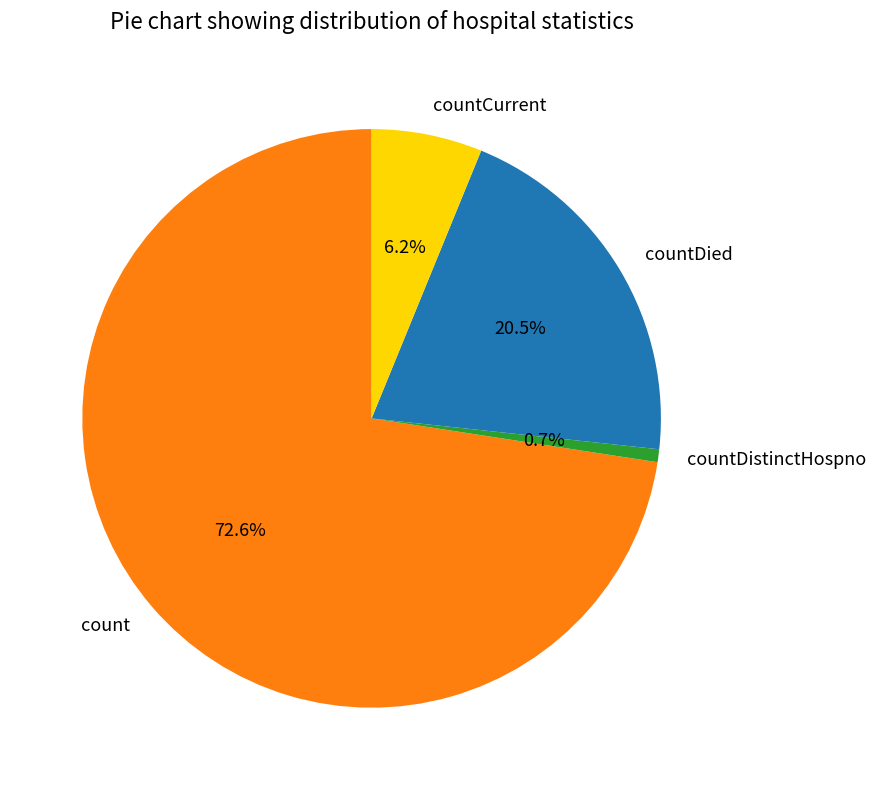

How many segments does this pie chart have?

4